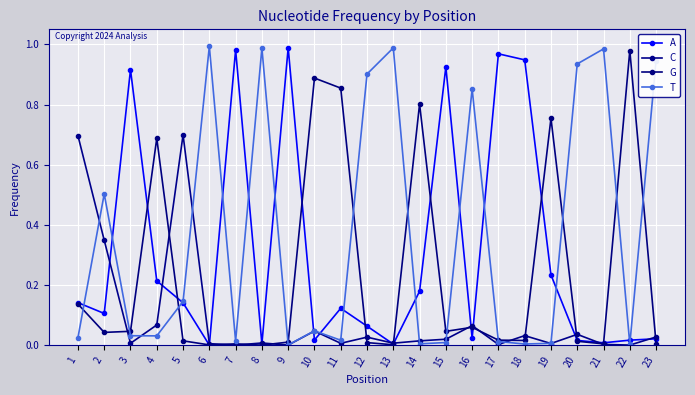

At which label is T closest to 0?

9